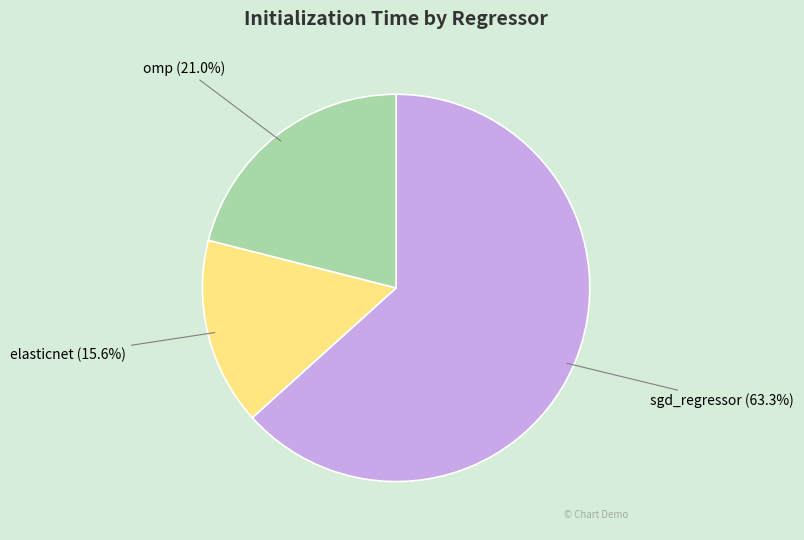

Rank the categories by value from lowest to highest.

elasticnet, omp, sgd_regressor